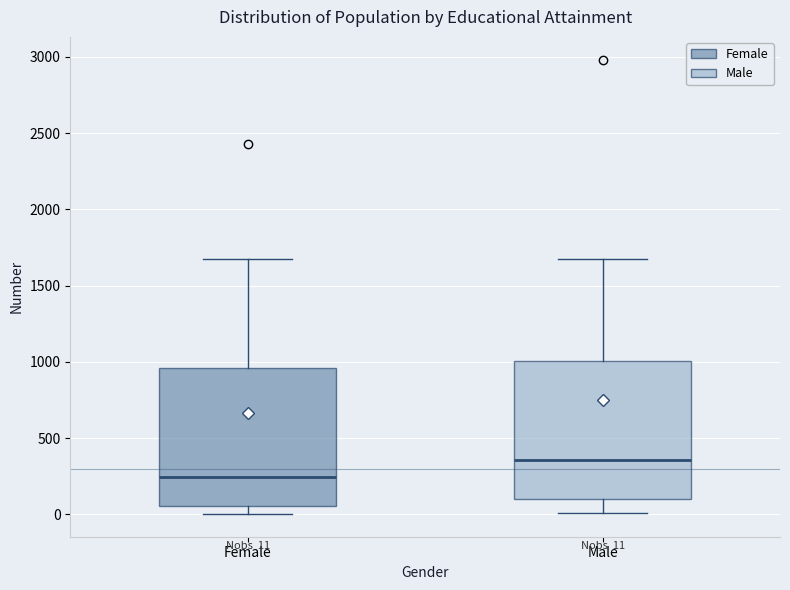

Which box has the lowest median line?

Female